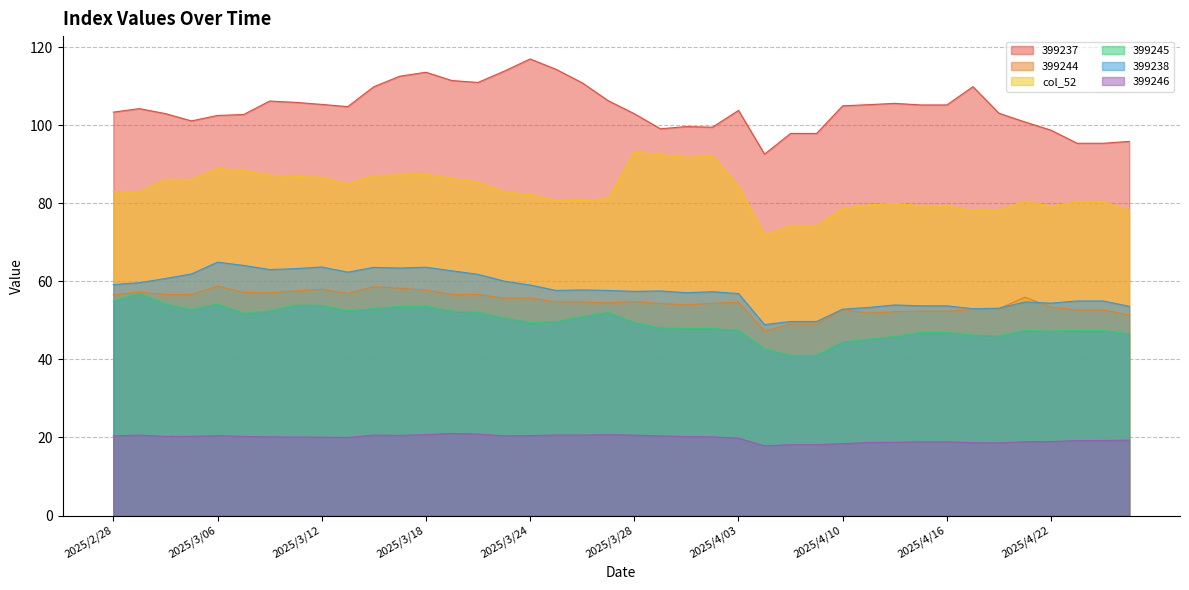

True or false: 399245 and 399238 intersect in this chart.

False